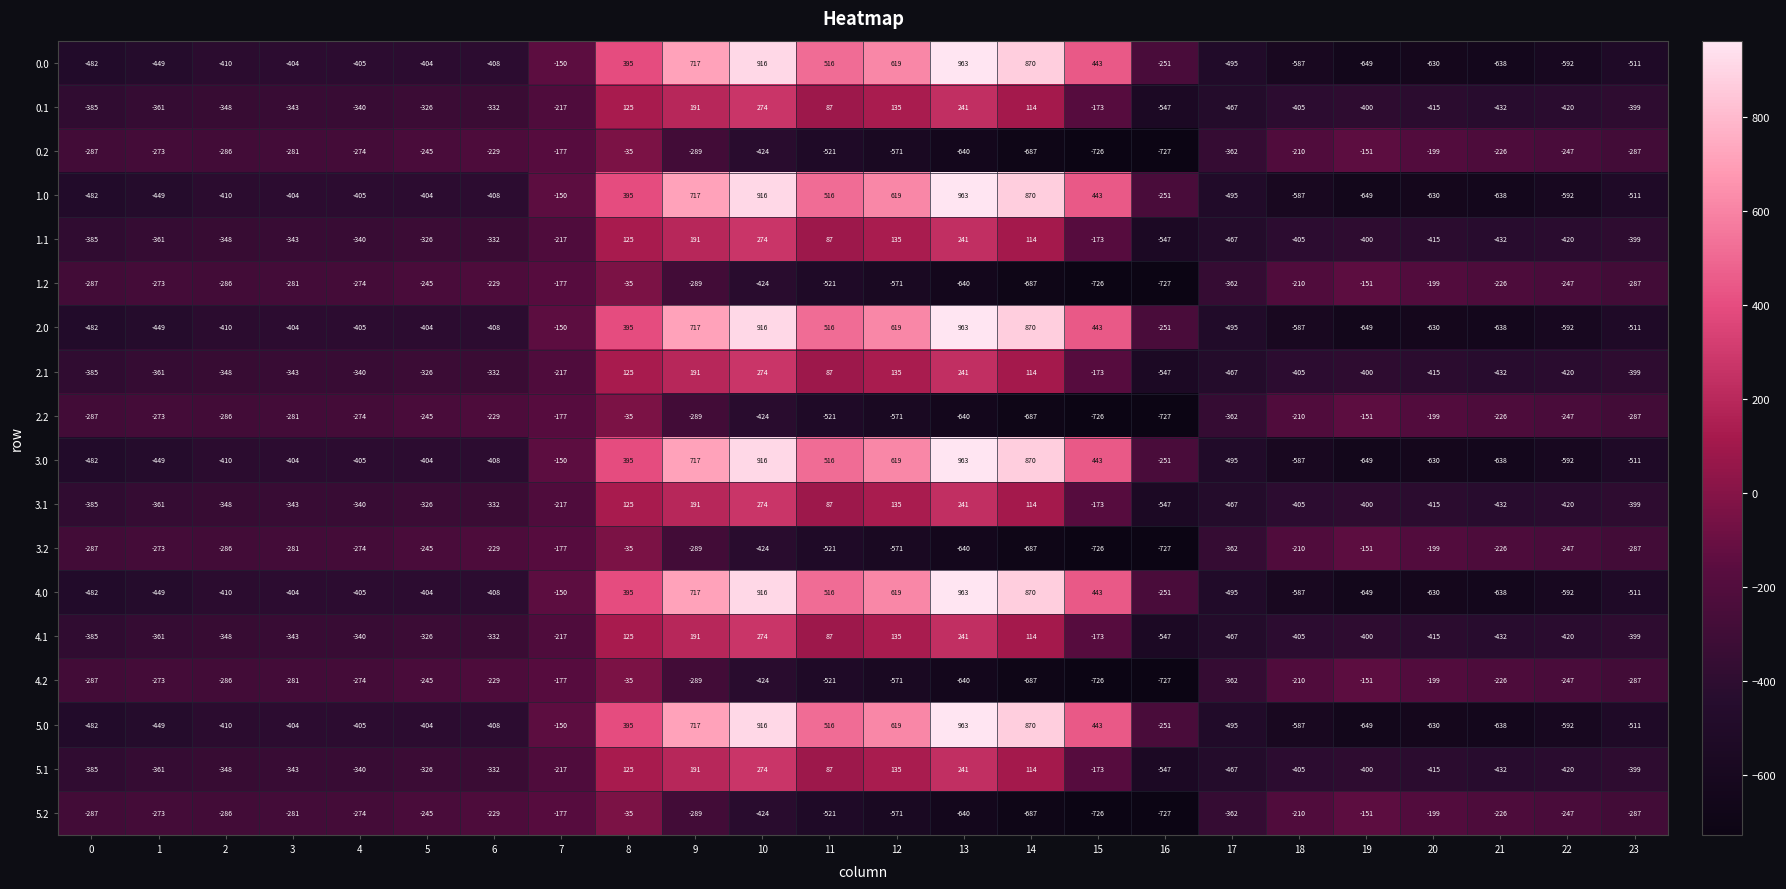

What is the difference between the highest and lowest values at 6?

179